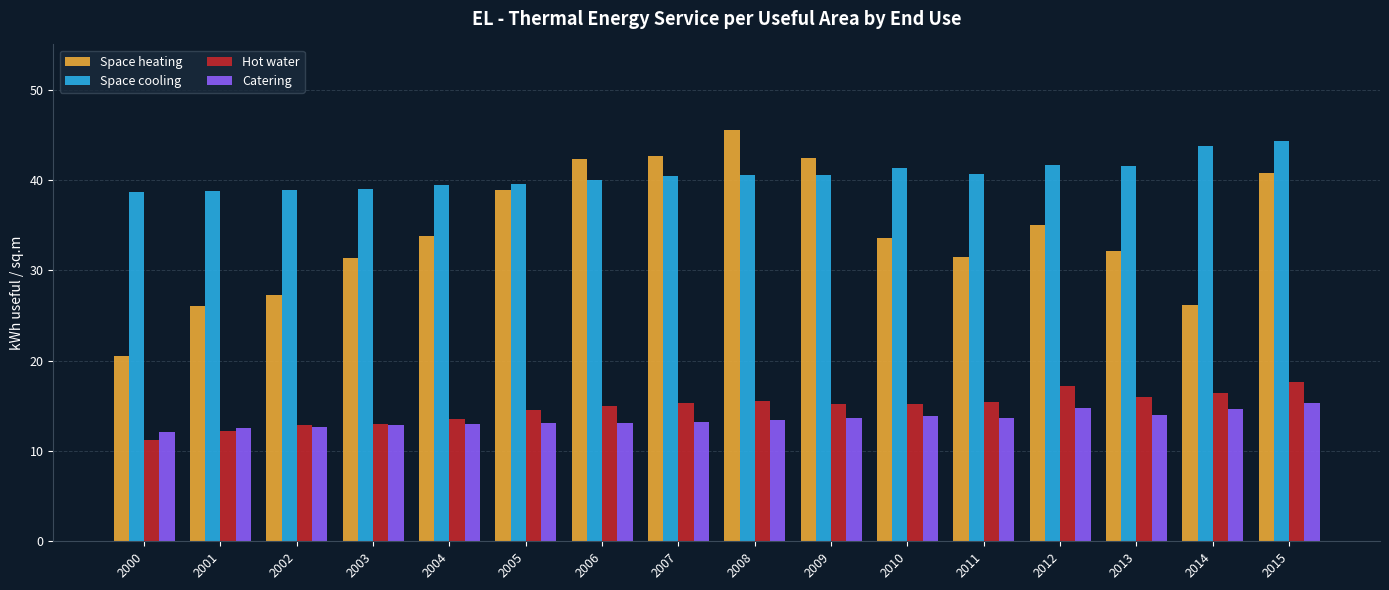

Which series has the largest range (max minus min)?

Space heating